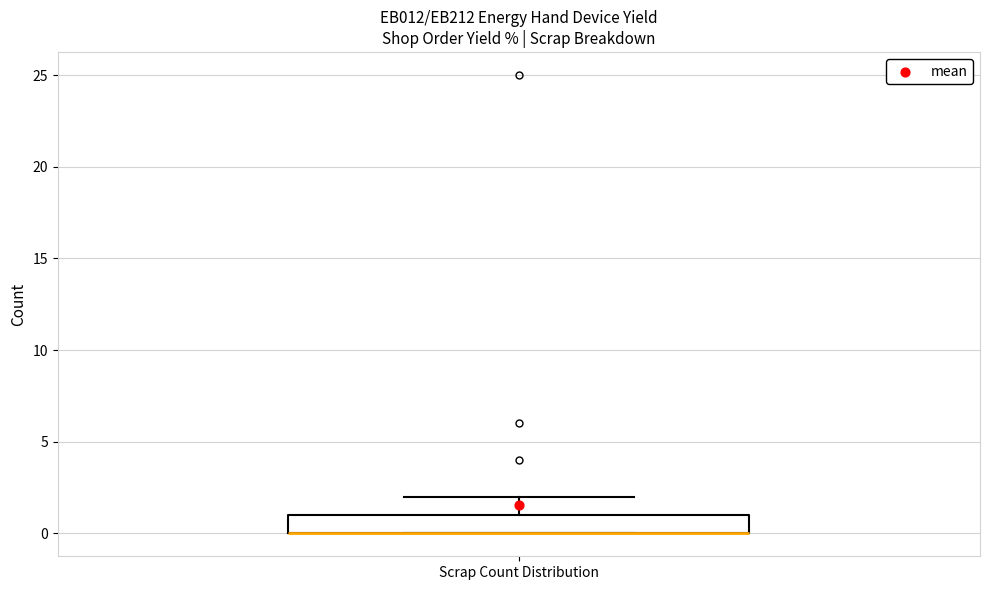

Where is the lower edge of the box for Scrap Count Distribution on the y-axis? The values are not printed on the chart, so give them approximately, as read against the axis.

0